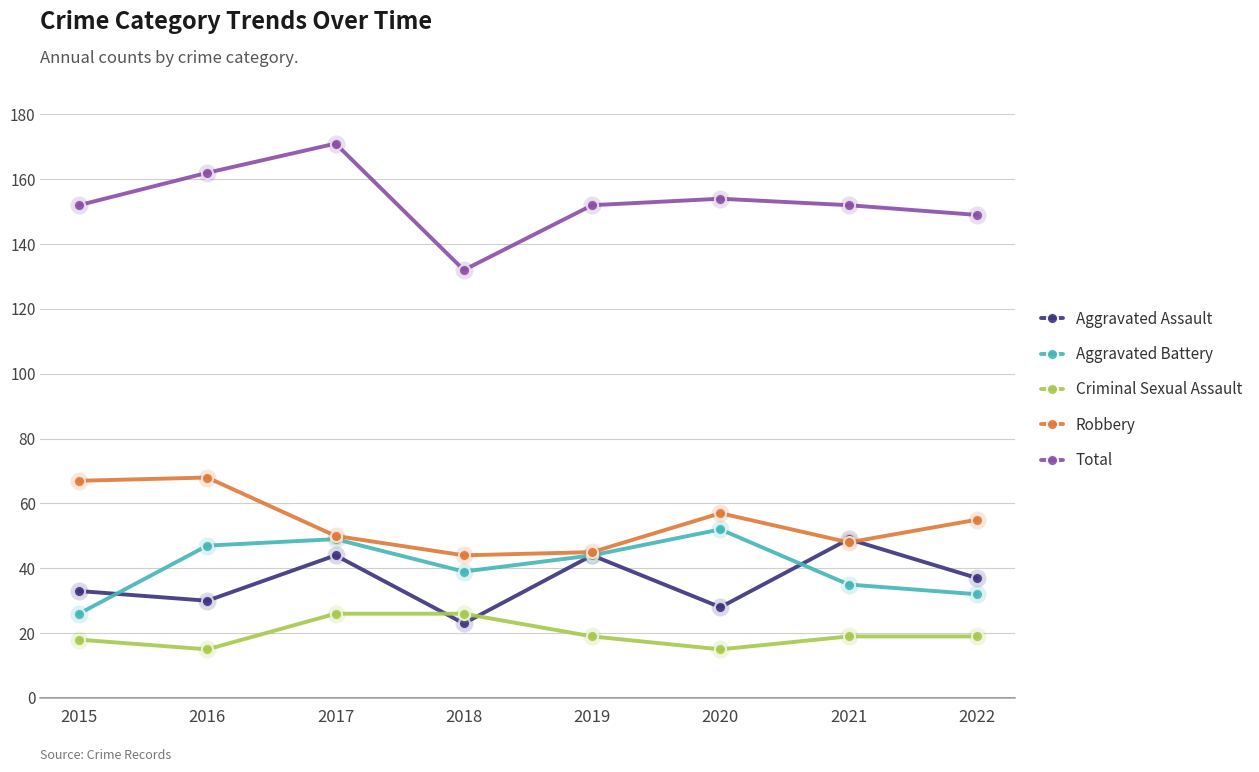

Reading left to right, list all the values displayed in this chart.

Aggravated Assault: 2015=33	2016=30	2017=44	2018=23	2019=44	2020=28	2021=49	2022=37
Aggravated Battery: 2015=26	2016=47	2017=49	2018=39	2019=44	2020=52	2021=35	2022=32
Criminal Sexual Assault: 2015=18	2016=15	2017=26	2018=26	2019=19	2020=15	2021=19	2022=19
Robbery: 2015=67	2016=68	2017=50	2018=44	2019=45	2020=57	2021=48	2022=55
Total: 2015=152	2016=162	2017=171	2018=132	2019=152	2020=154	2021=152	2022=149